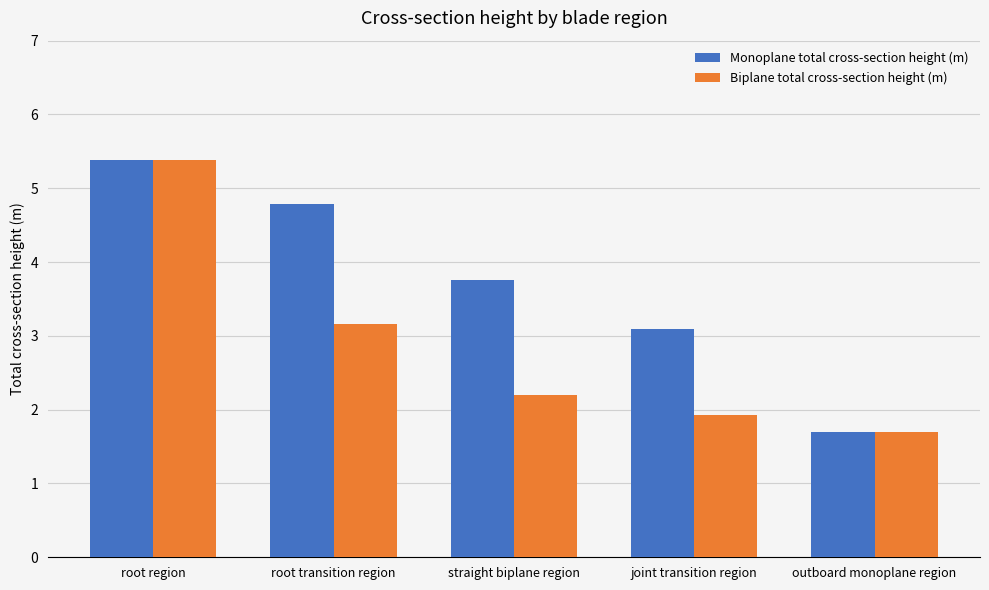

Reading left to right, what are all the values shown in this chart?

Monoplane total cross-section height (m): root region=5.4	root transition region=4.8	straight biplane region=3.8	joint transition region=3.1	outboard monoplane region=1.7
Biplane total cross-section height (m): root region=5.4	root transition region=3.2	straight biplane region=2.2	joint transition region=1.9	outboard monoplane region=1.7